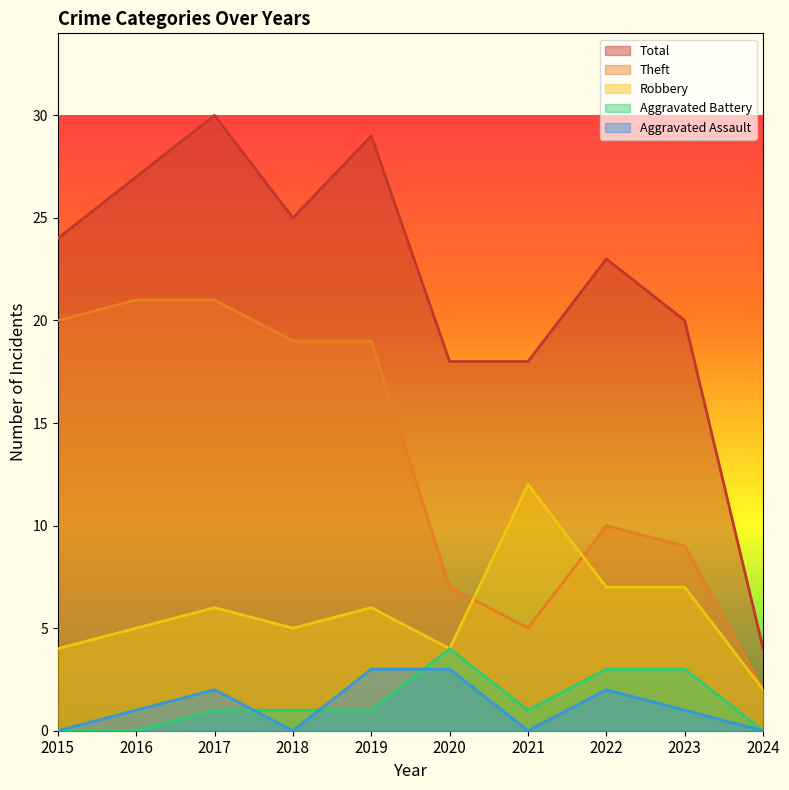

How many lines are shown in the chart?

5